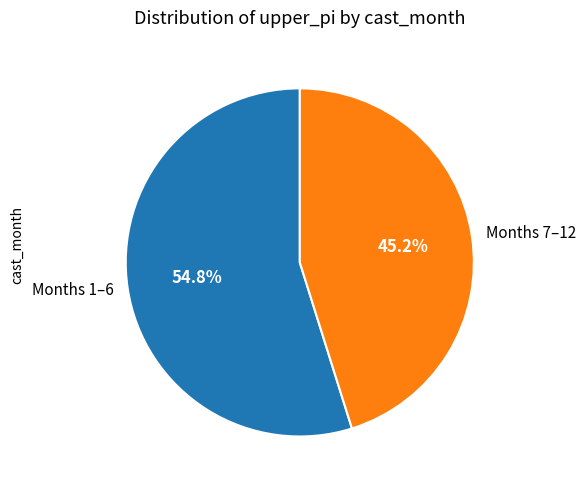

How many slices are in this pie chart?

2